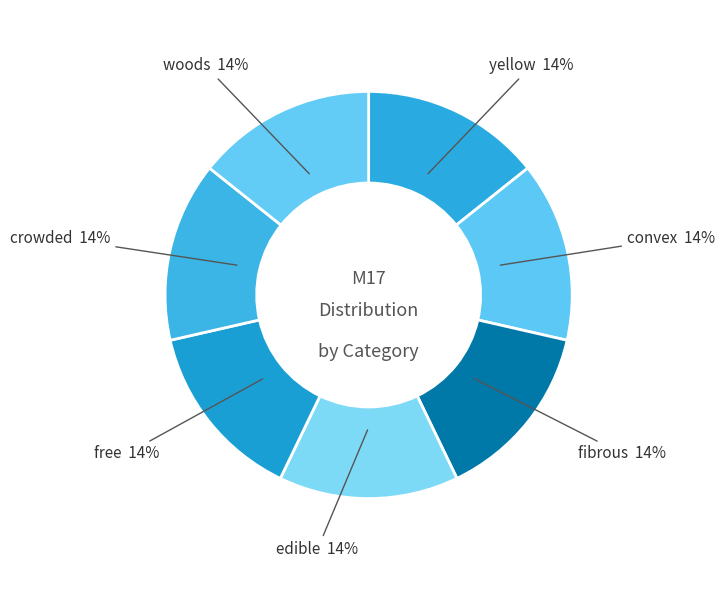

Approximately how many times larger is the value at edible compared to free?

1.0